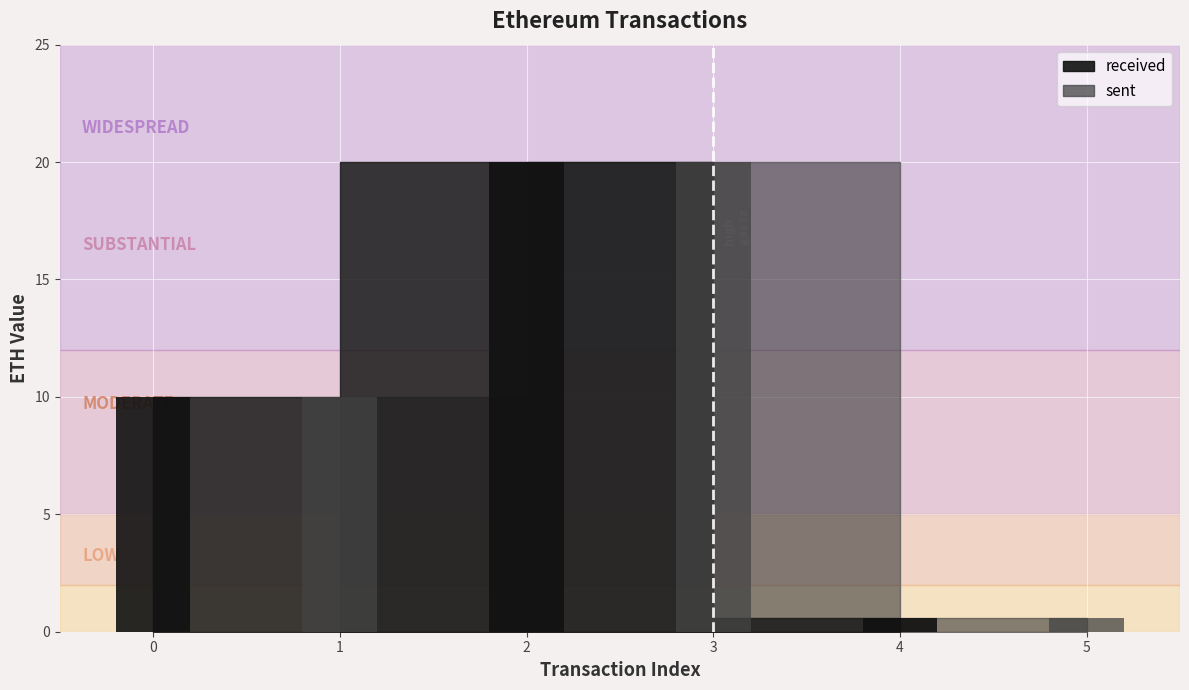

What is the greatest value displayed?

20.0